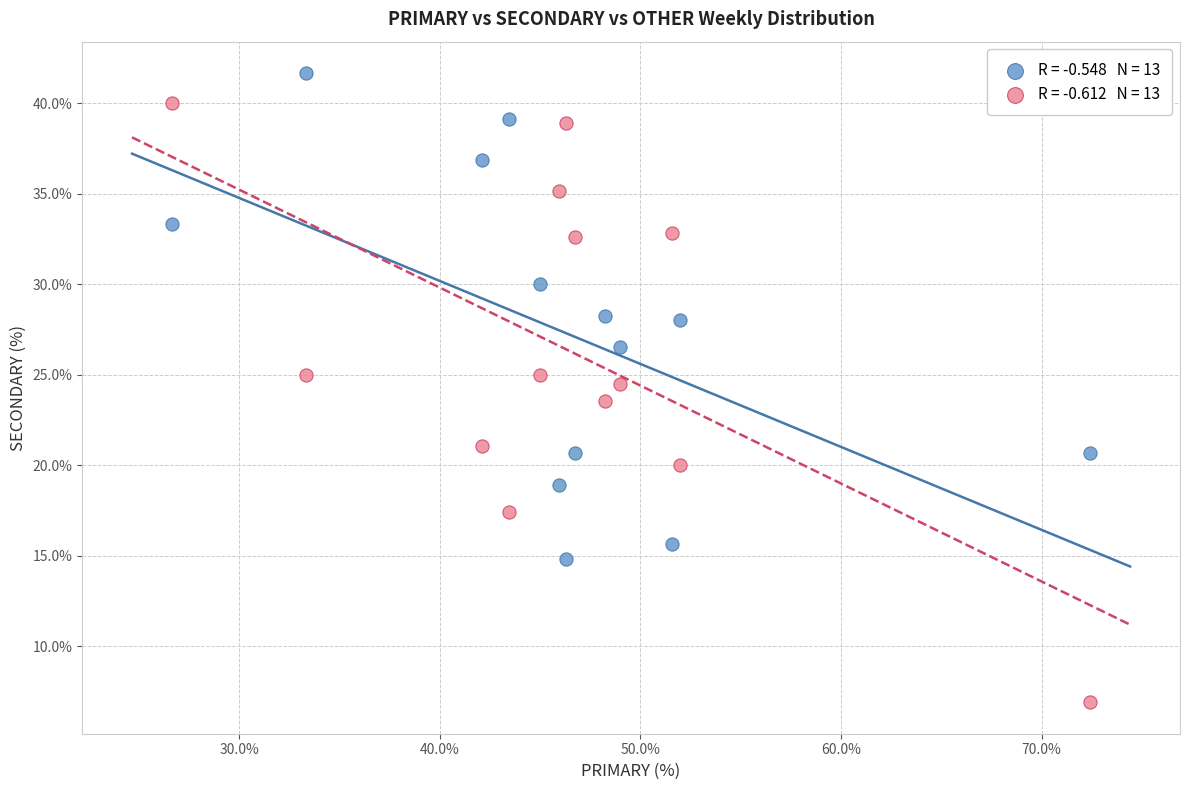

Across all data points, what is the range of Y values (max minus min)?

34.8